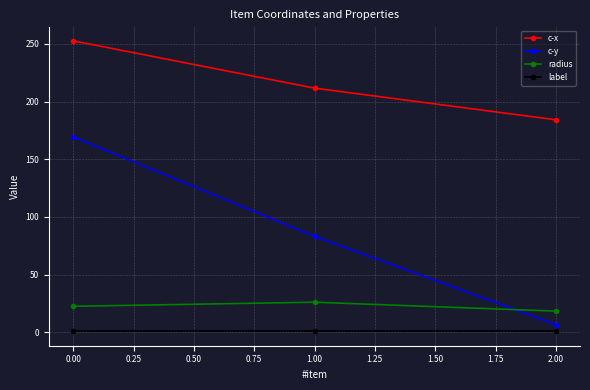

How many data points in c-x are less than 211?

1